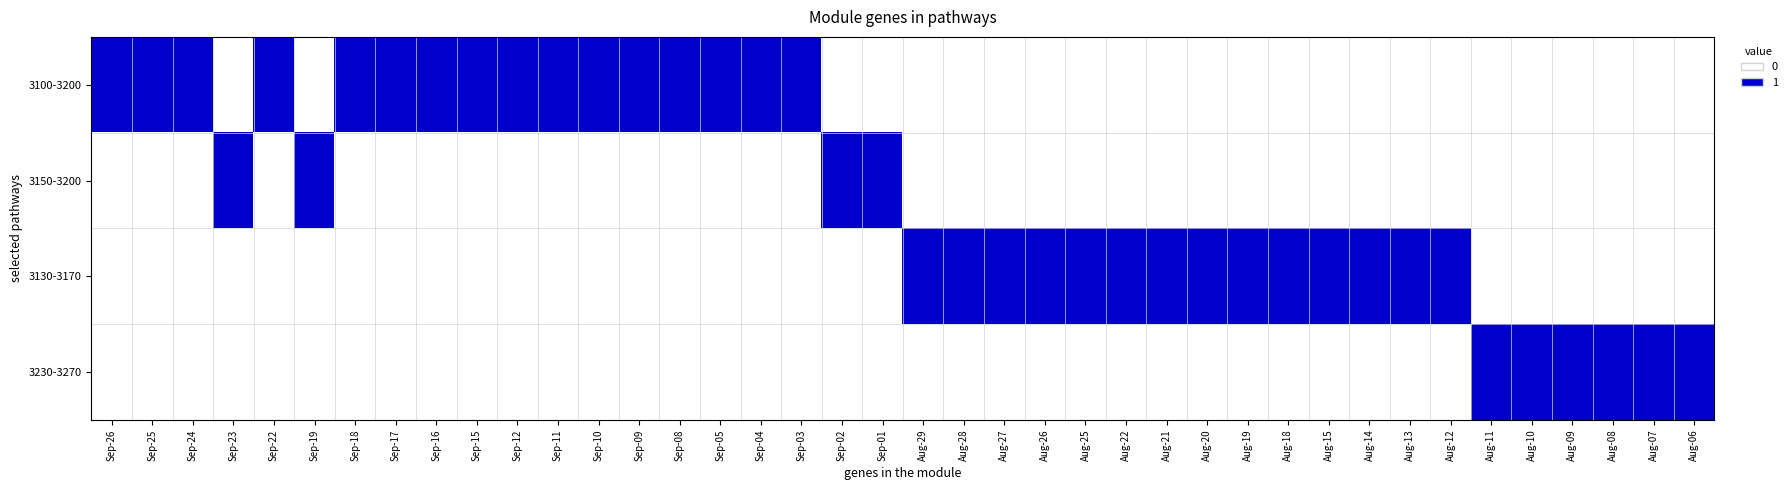

What is the total value across all series at Aug-19?

1